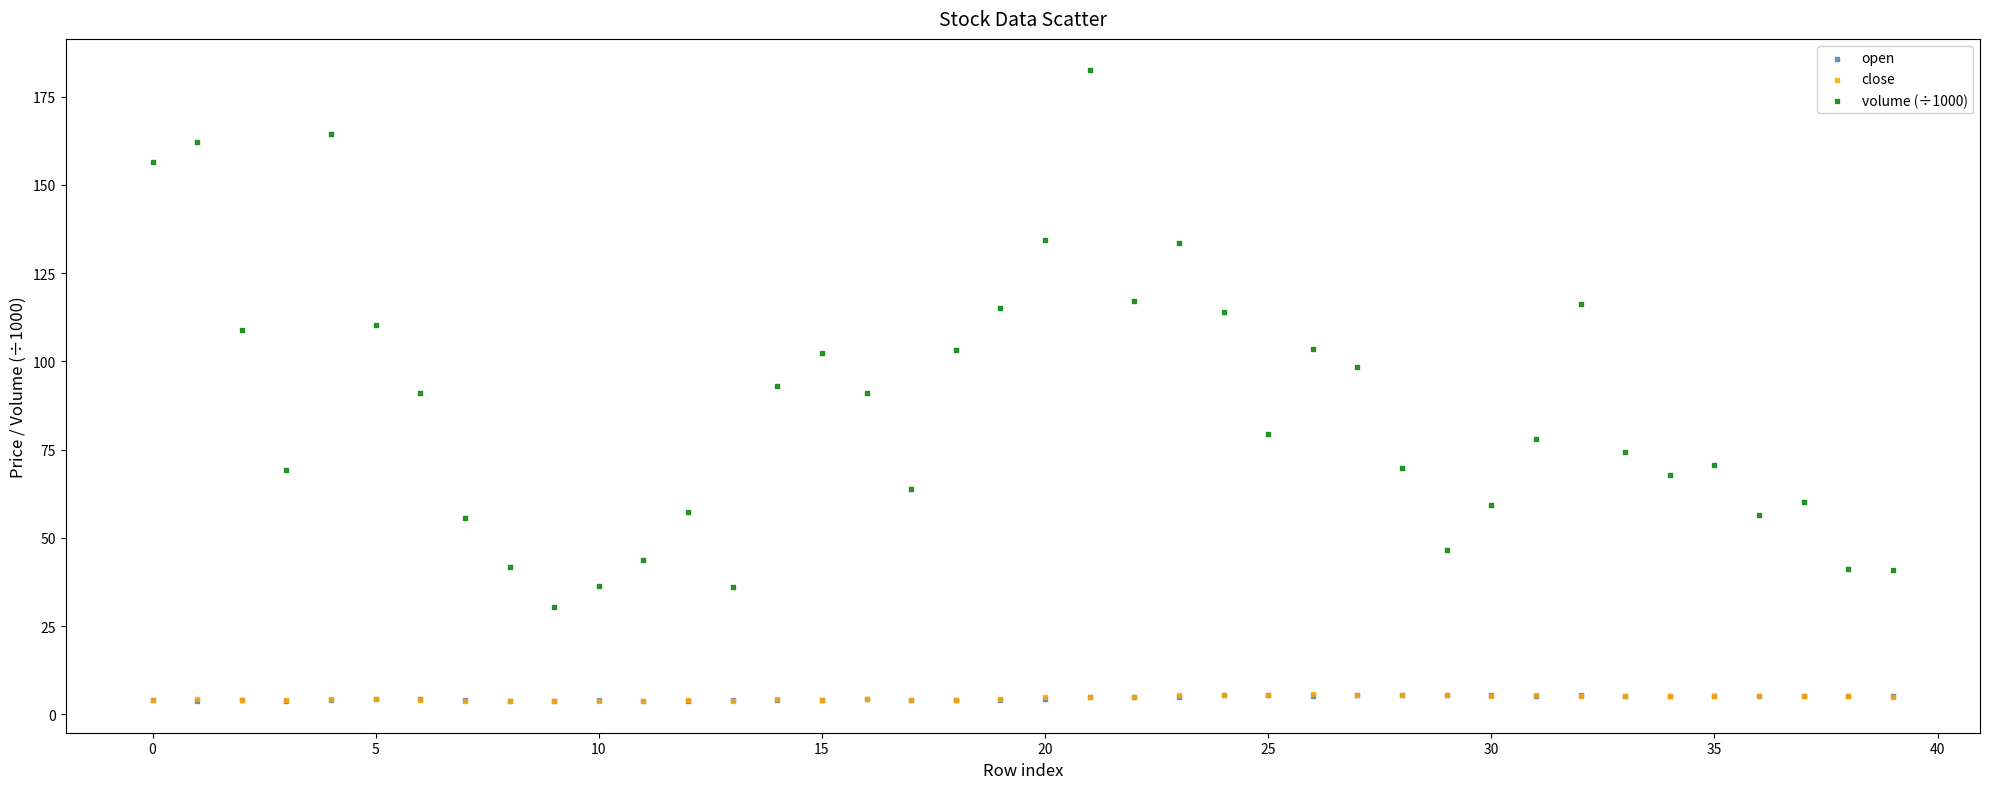

Which series contains the highest Y value?

volume (÷1000)